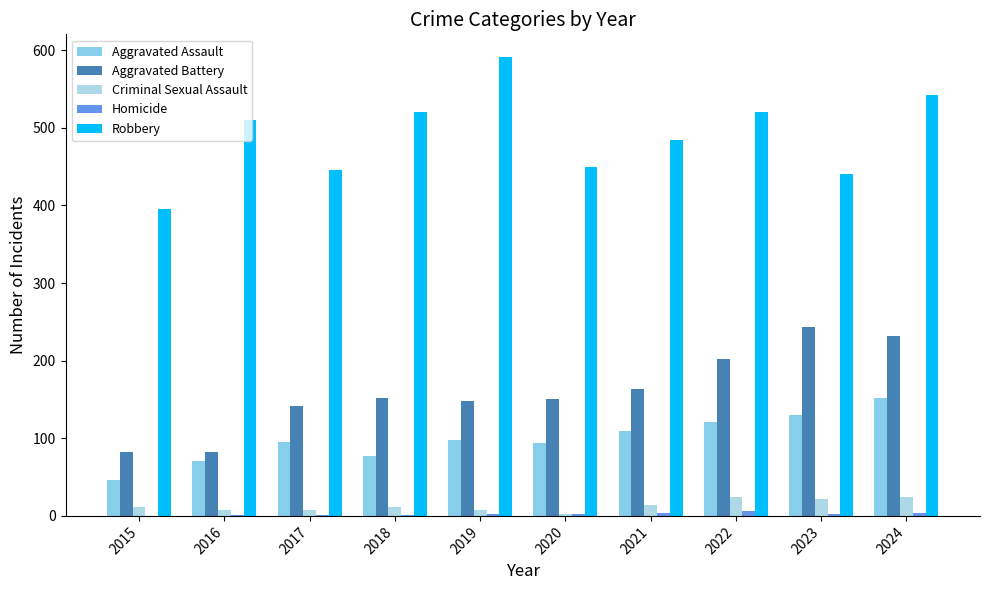

How many series are shown in this chart?

5